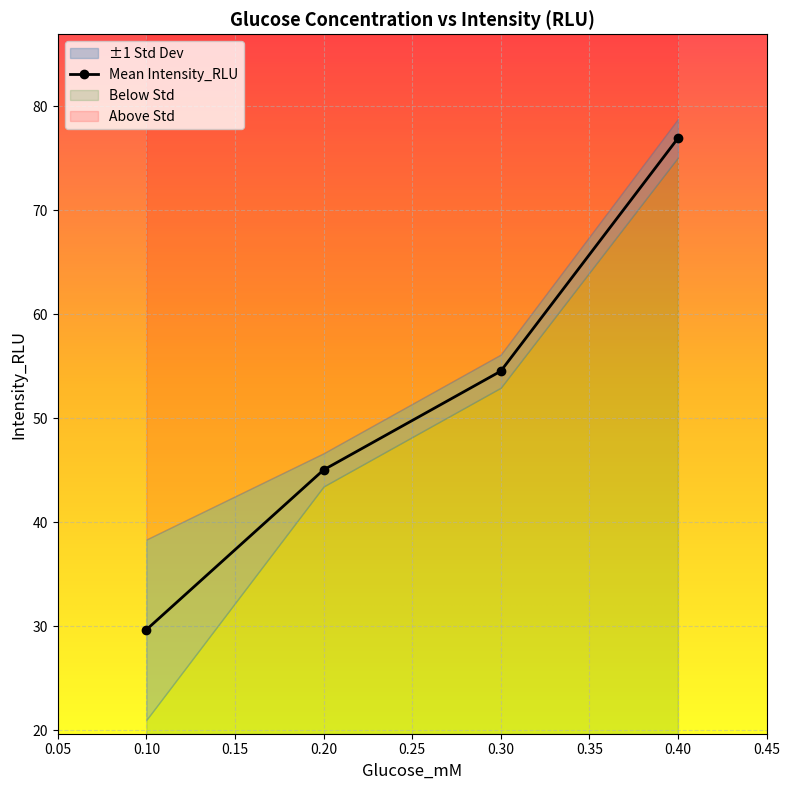

How many series are shown in this chart?

1